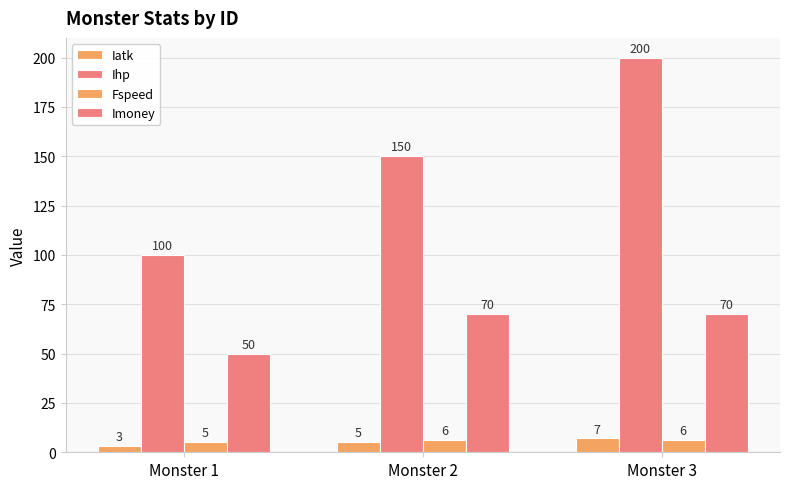

Are the bars grouped side by side (vs. stacked)?

Yes